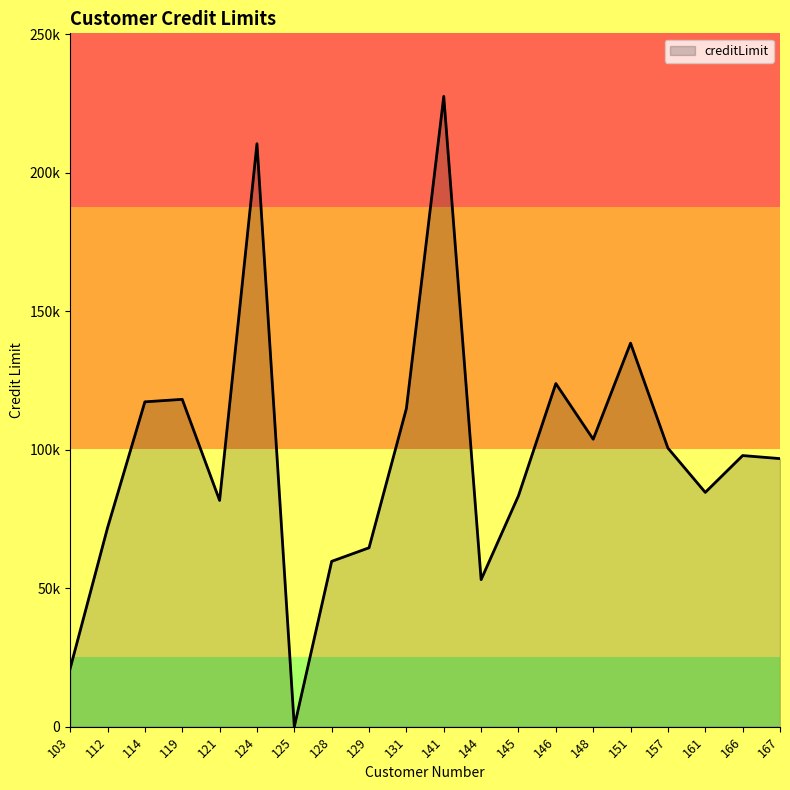

Is this an area chart (filled region under the line)?

Yes